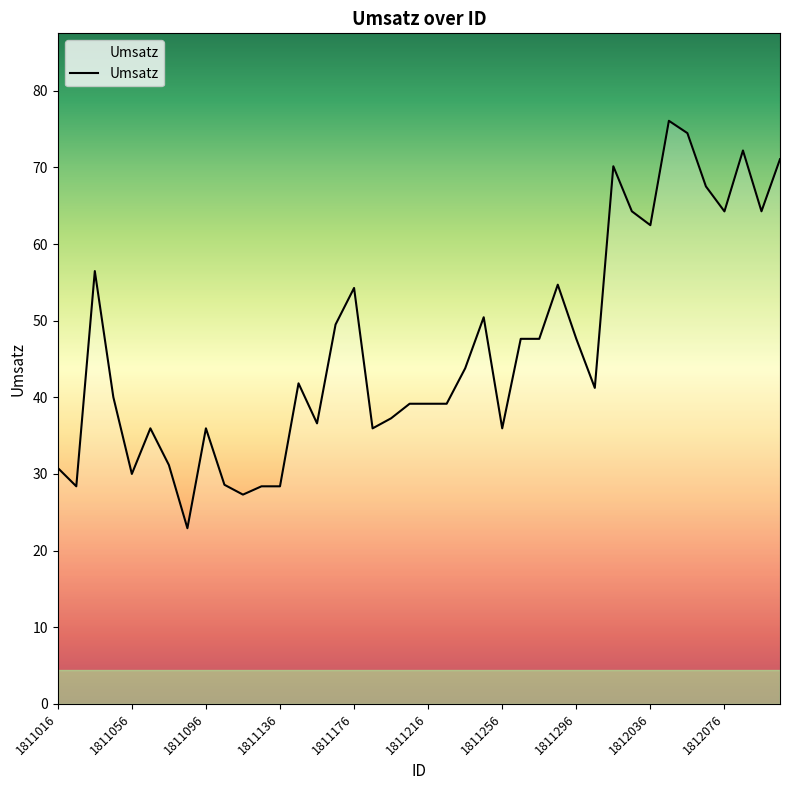

What is the difference between the maximum and minimum values?

53.2